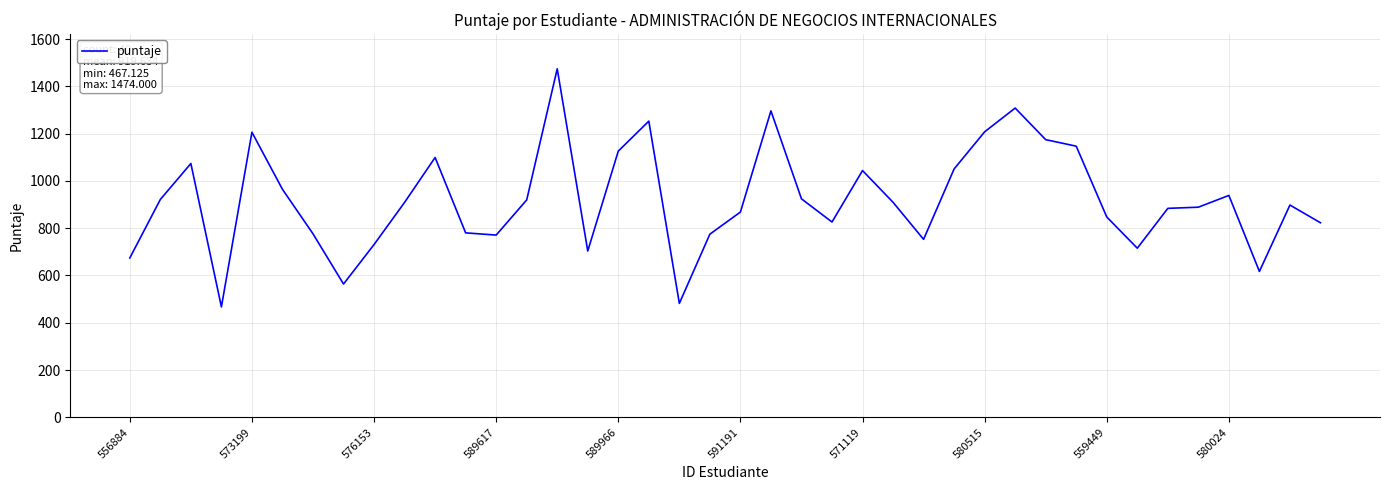

What is the maximum value shown in the chart?

1474.0